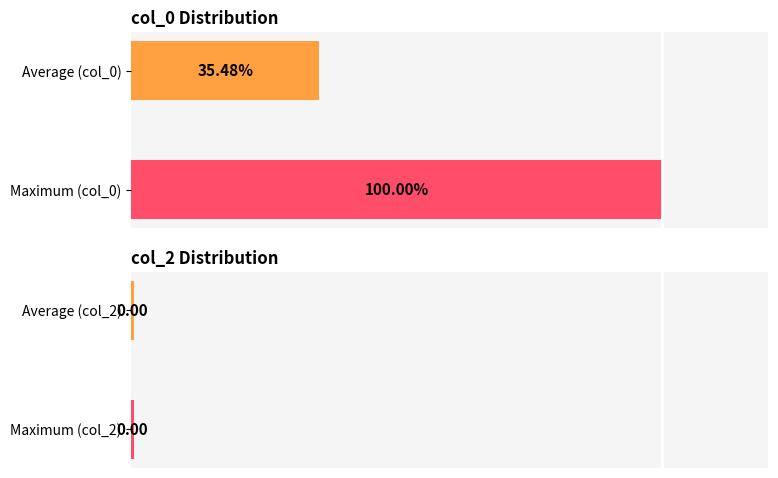

Between Average (col_0) and Maximum (col_0), which is larger?

Maximum (col_0)